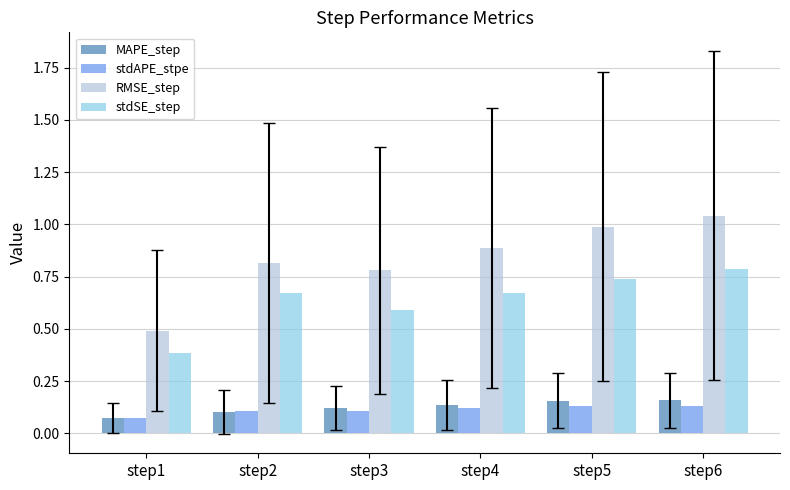

What is the sum of the RMSE_step values at step2 and step5?

1.8